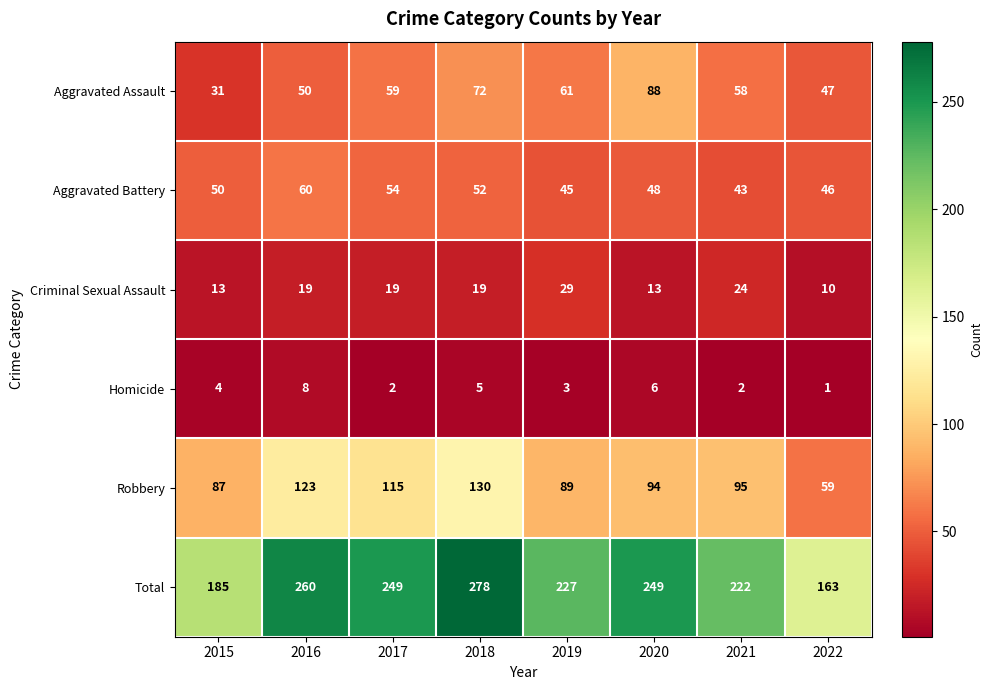

How many data points does each series have?

8